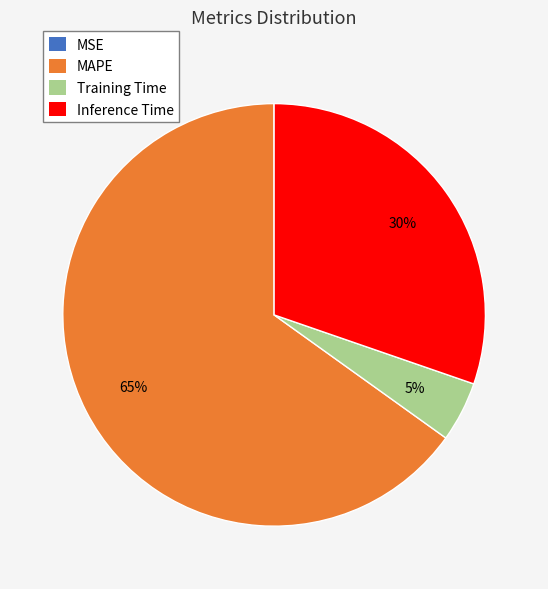

To the nearest percent, what portion does MAPE represent?

65%